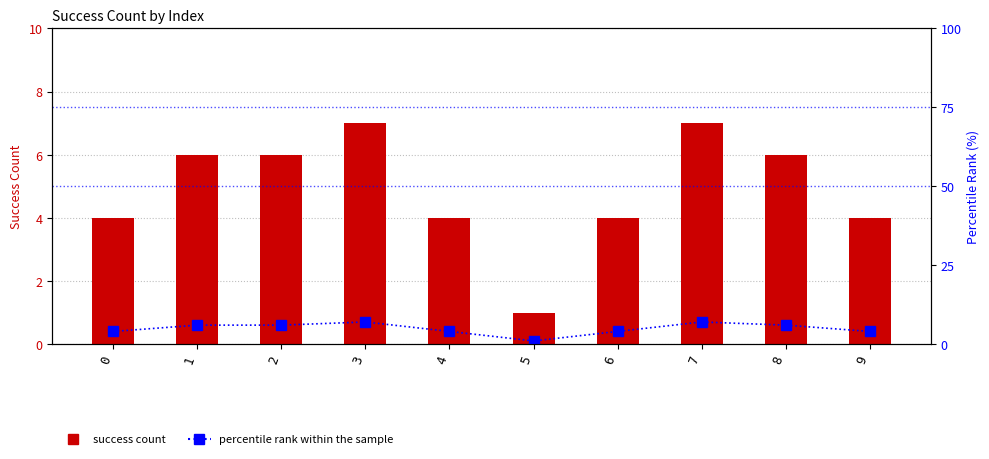

Reading right to left, extract all data points from this chart.

Success Count: 4.0	6.0	7.0	4.0	1.0	4.0	7.0	6.0	6.0	4.0
Percentile rank: 4.0	6.0	7.0	4.0	1.0	4.0	7.0	6.0	6.0	4.0